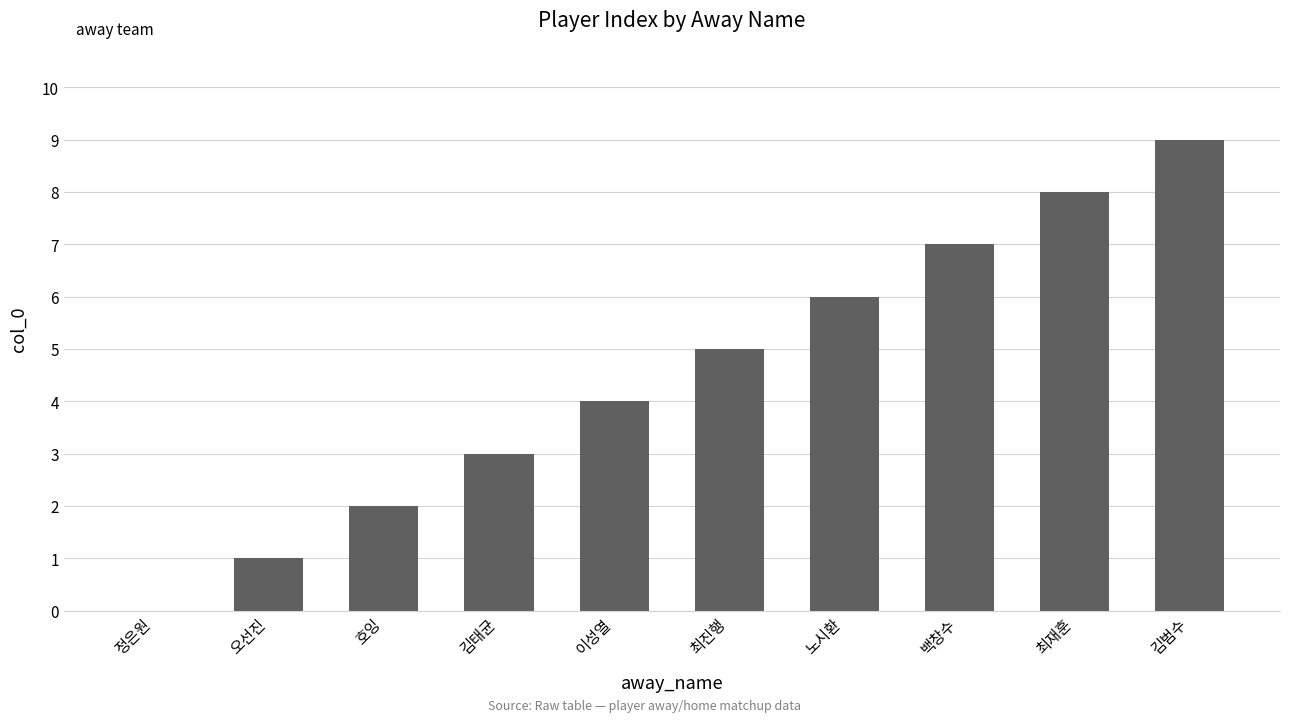

How many positive values are there?

9